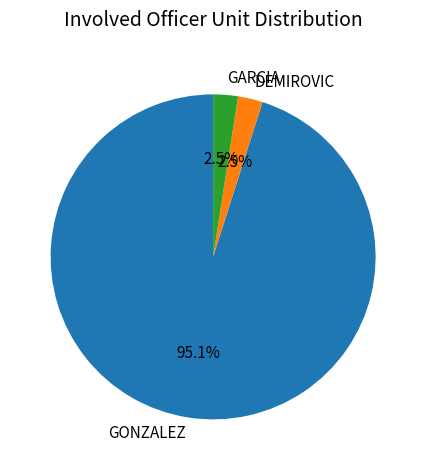

What percentage is the GONZALEZ slice, to the nearest percent?

95%